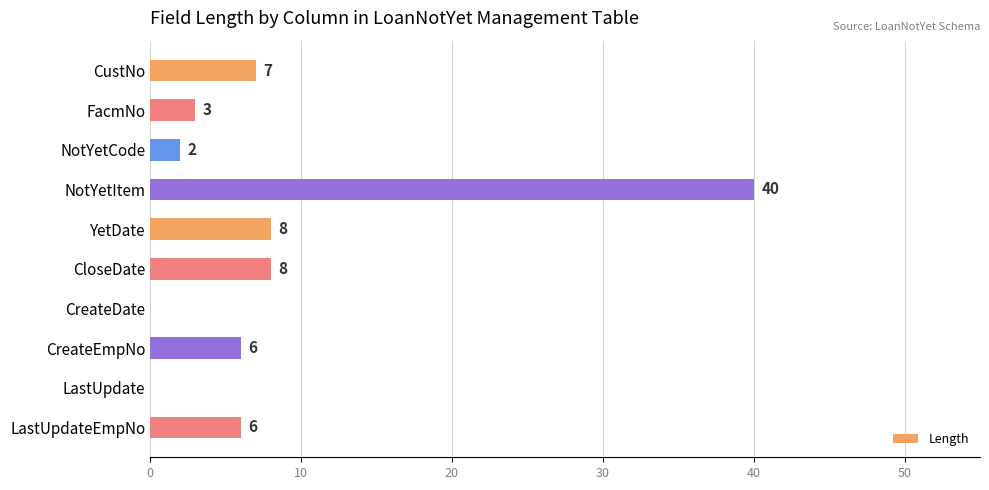

Is it true that the value at CreateEmpNo is 9?

False